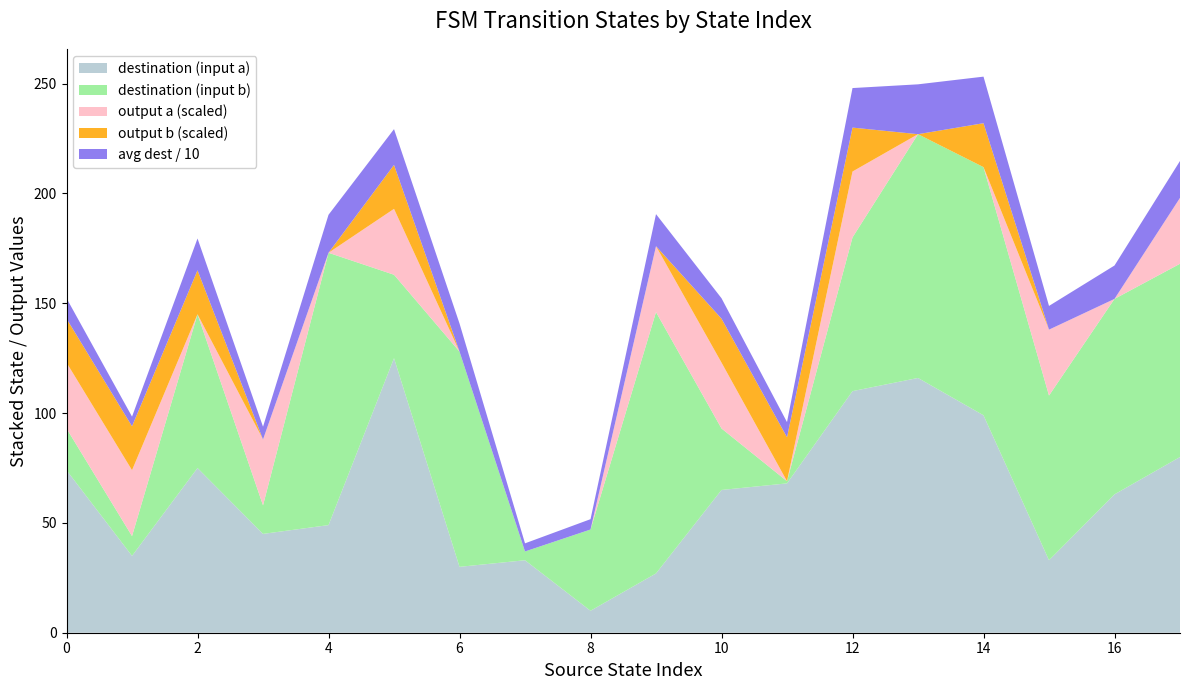

What is the maximum value for destination (input a)?

125.0